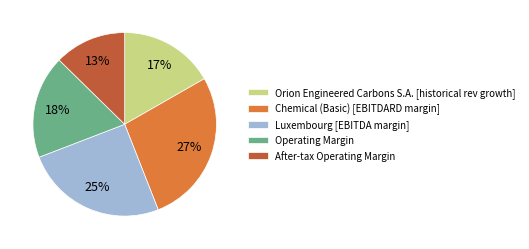

True or false: Luxembourg [EBITDA margin] accounts for 13% of the total.

False